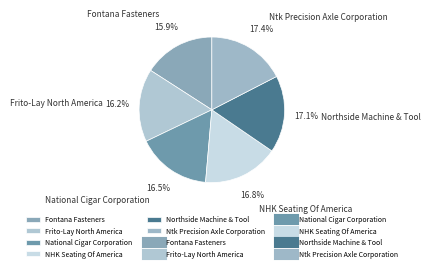

Is it true that NHK Seating Of America is 6% of the pie?

False